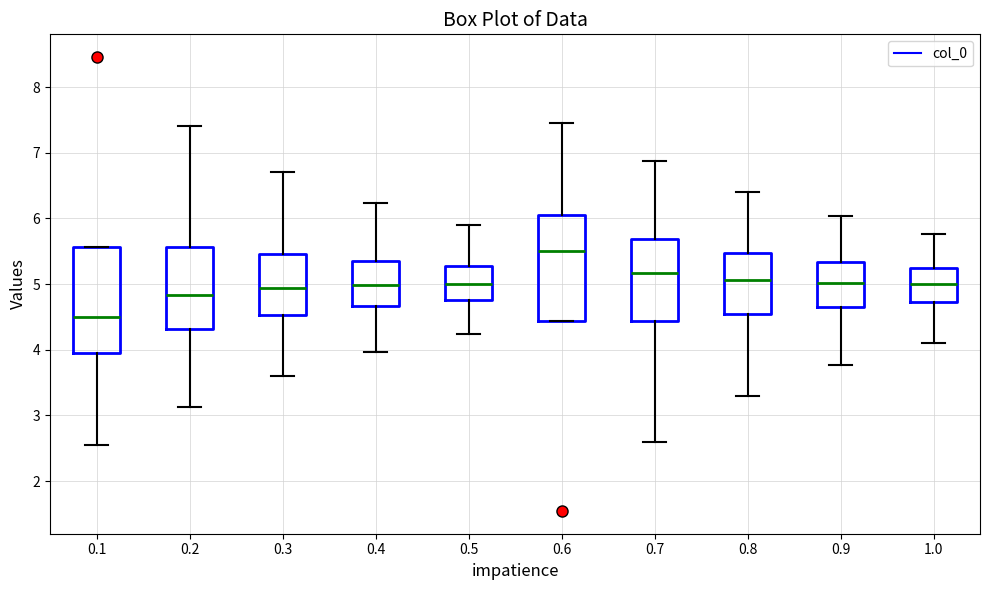

Reading left to right, read every box against the y-axis: the position of its median line, the range the box covers, and the ends of its whiskers. The values are not printed on the chart, so give them approximately, as read against the axis.

0.1: median 4.5, box 3.9 to 5.6, whiskers 2.5 to 5.6
0.2: median 4.8, box 4.3 to 5.6, whiskers 3.1 to 7.4
0.3: median 4.9, box 4.5 to 5.5, whiskers 3.6 to 6.7
0.4: median 5.0, box 4.7 to 5.4, whiskers 4.0 to 6.2
0.5: median 5.0, box 4.8 to 5.3, whiskers 4.2 to 5.9
0.6: median 5.5, box 4.4 to 6.1, whiskers 4.4 to 7.5
0.7: median 5.2, box 4.4 to 5.7, whiskers 2.6 to 6.9
0.8: median 5.1, box 4.5 to 5.5, whiskers 3.3 to 6.4
0.9: median 5.0, box 4.6 to 5.3, whiskers 3.8 to 6.0
1.0: median 5.0, box 4.7 to 5.2, whiskers 4.1 to 5.8